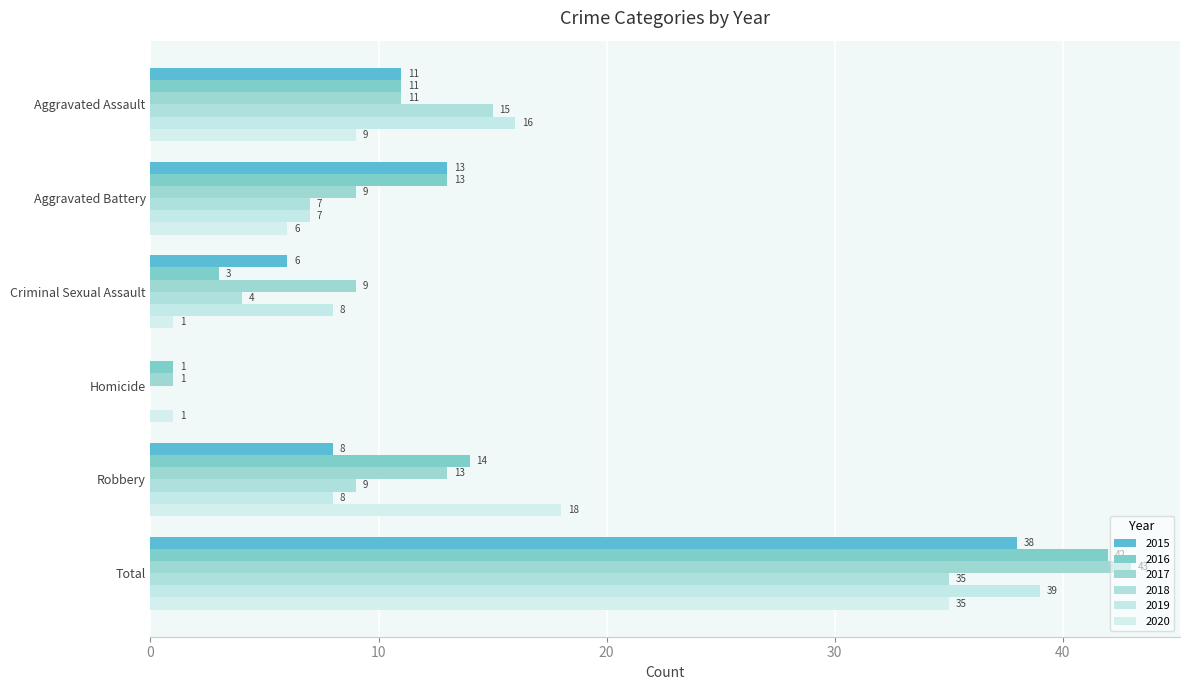

How many data points does each series have?

6